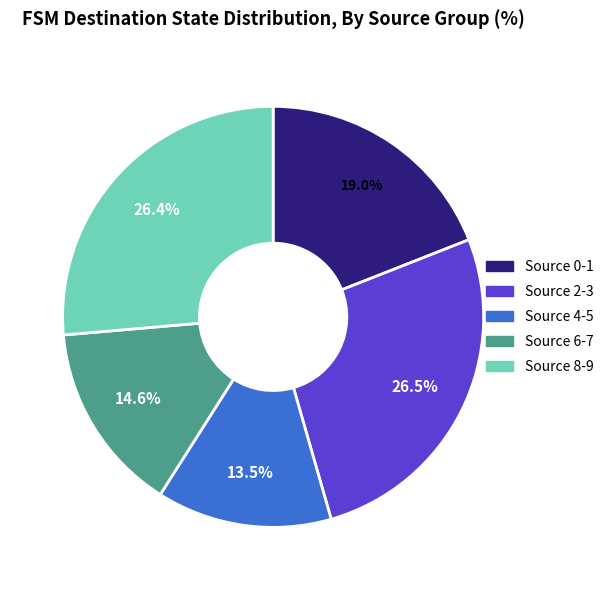

What is the total percentage of Source 0-1 and Source 4-5?

32.5%